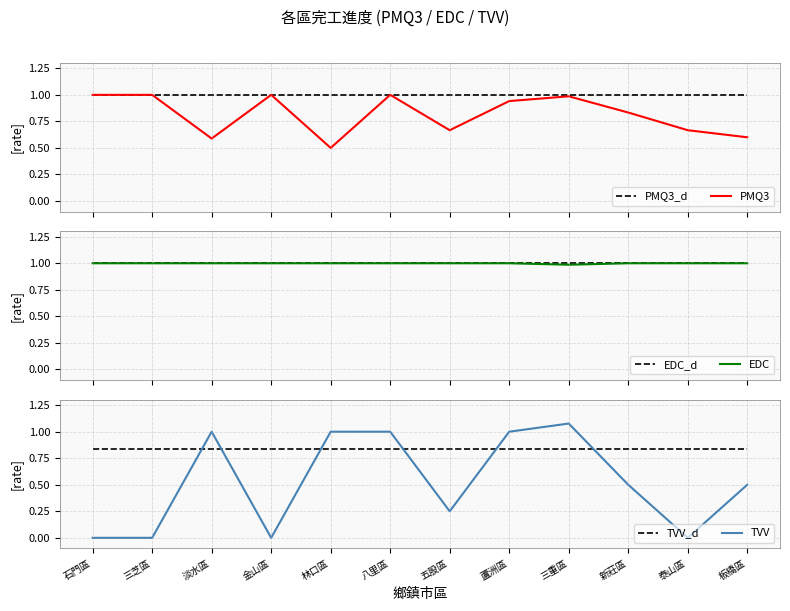

At which label is TVV closest to 0?

石門區